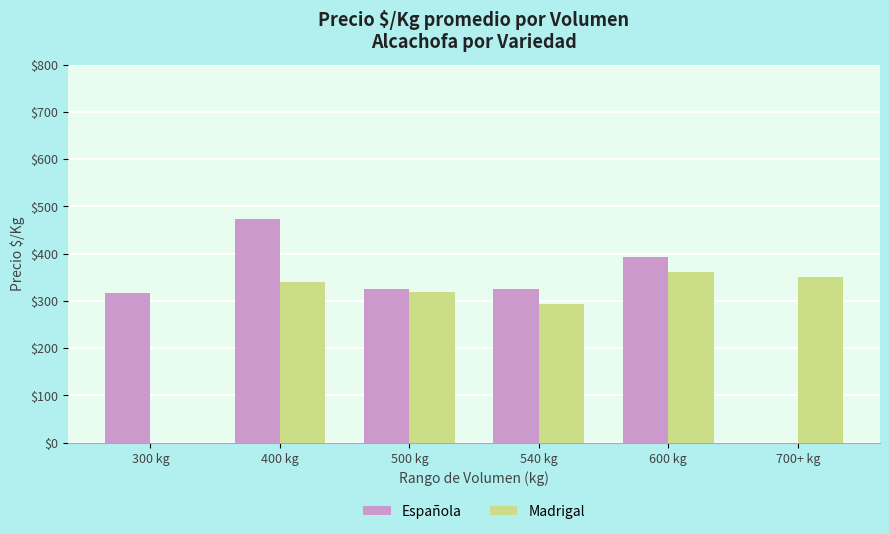

What is the highest value of the Española series?

473.7